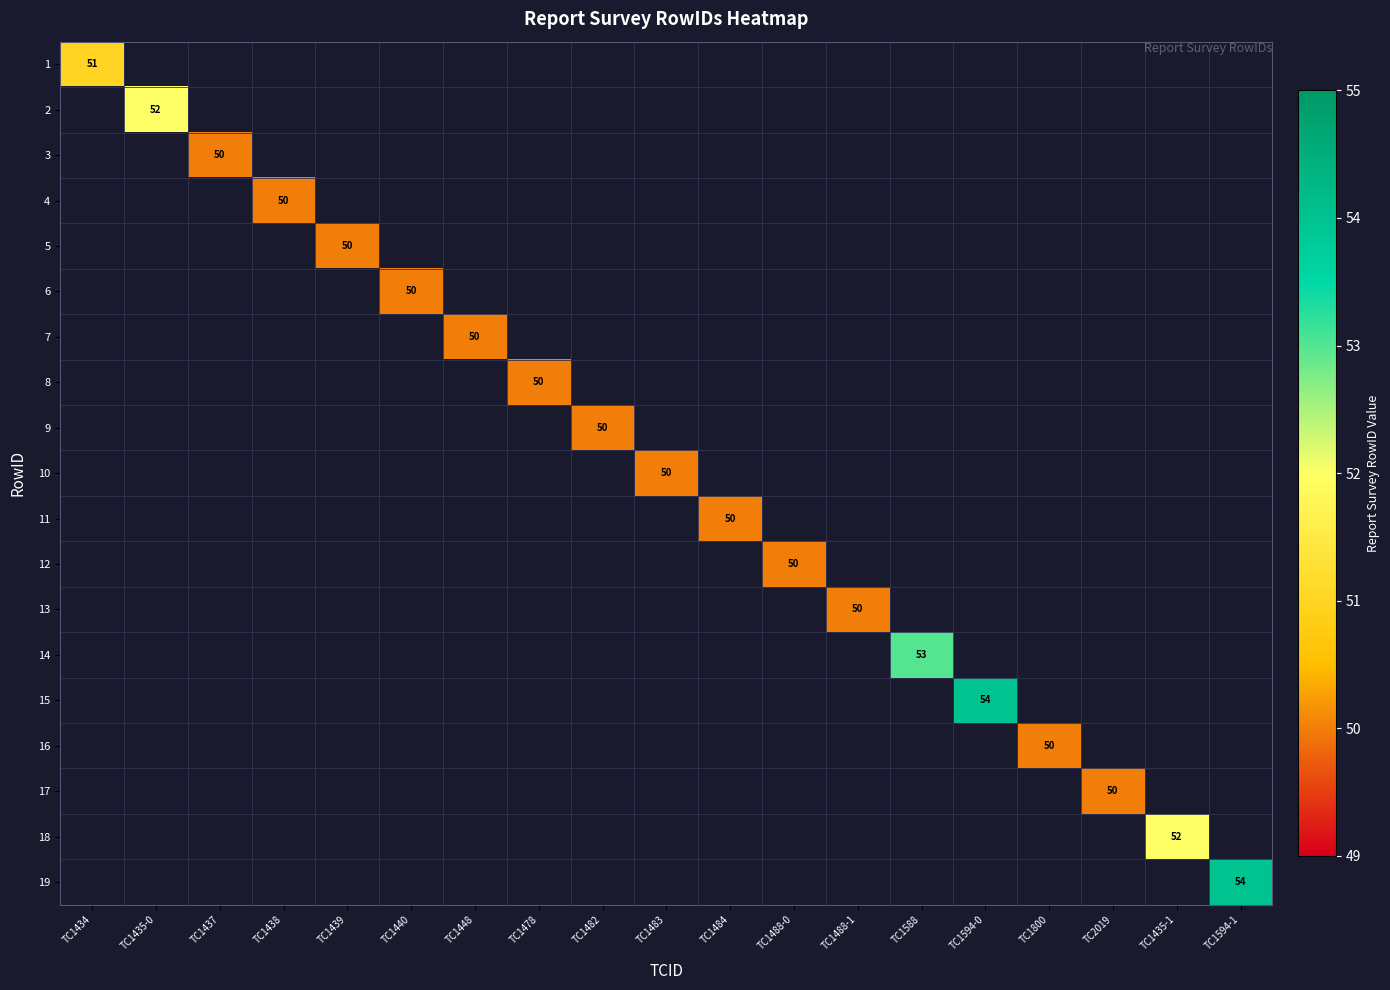

The value of 18 at TC1435-1 is 52. True or false?

True